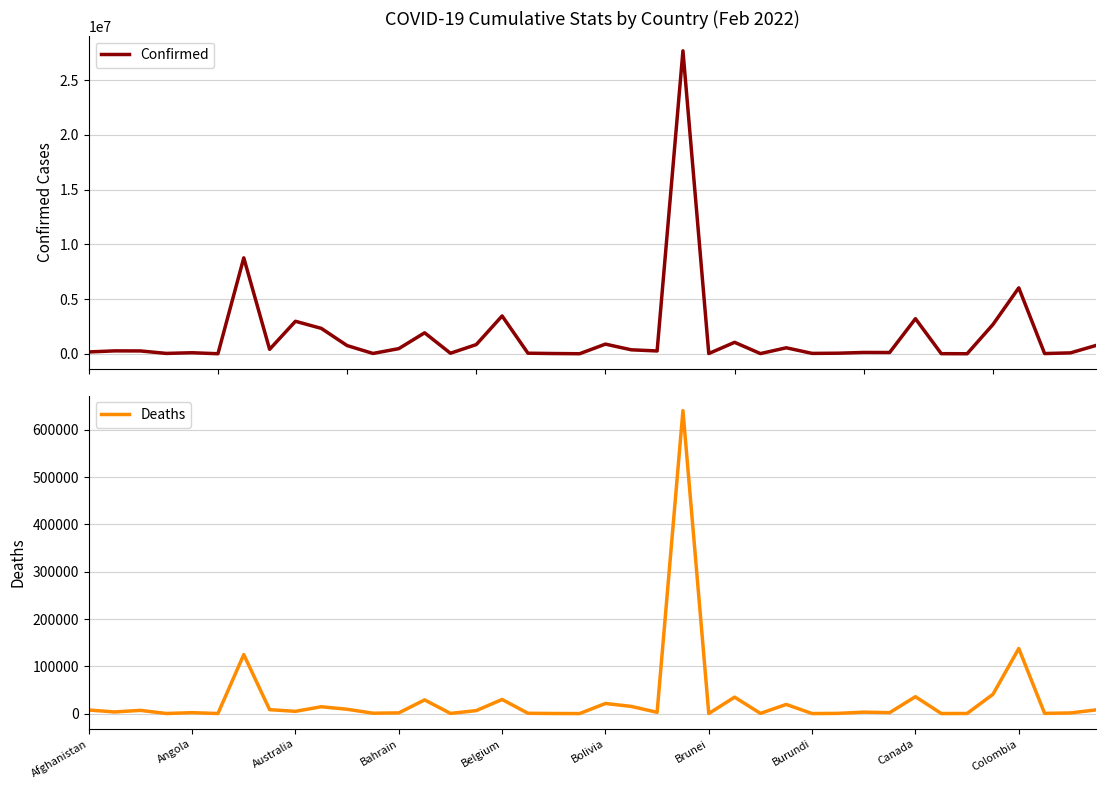

What position from the right is 35?

5